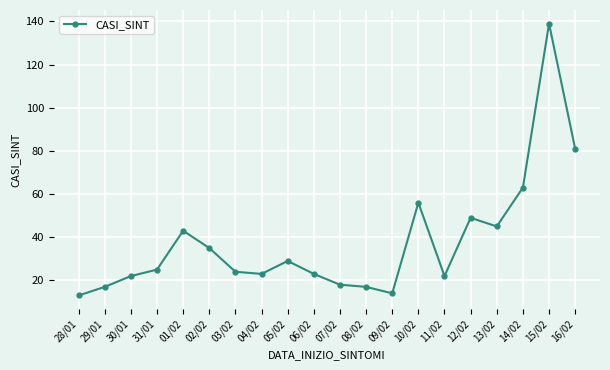

Where is the data nearest to the value 76?

16/02